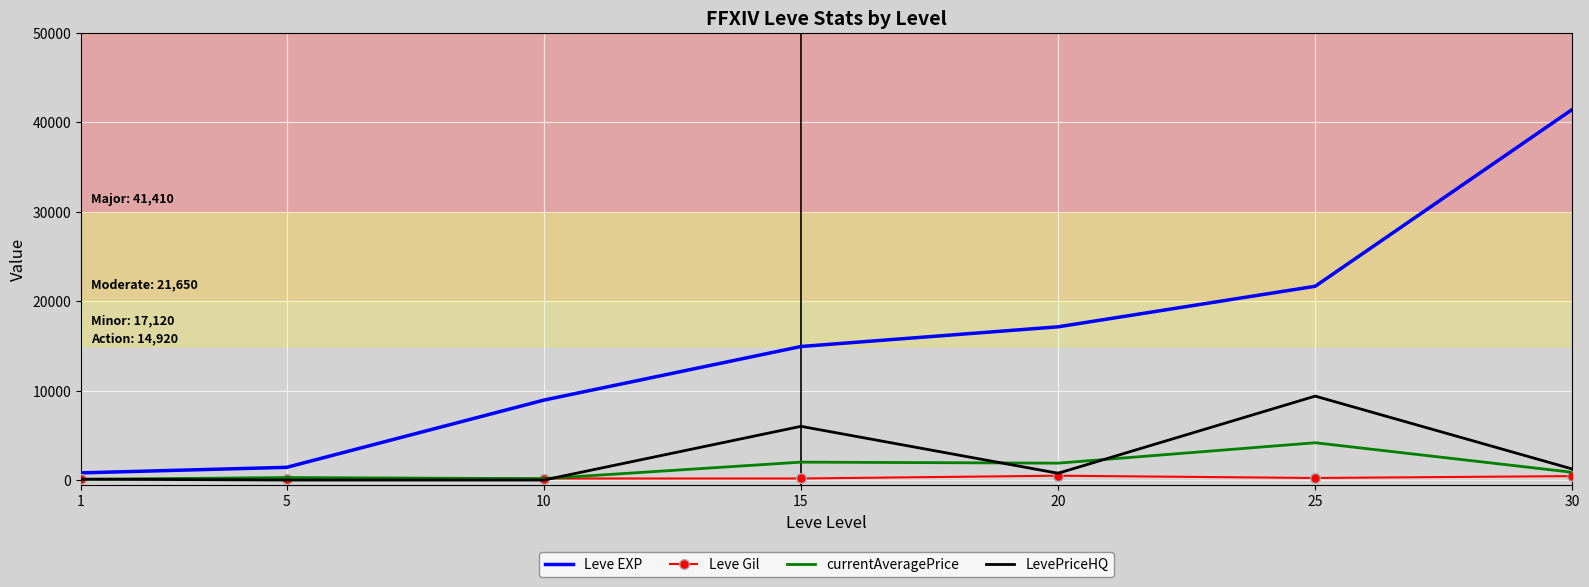

What is the maximum value shown in the chart?

41410.0